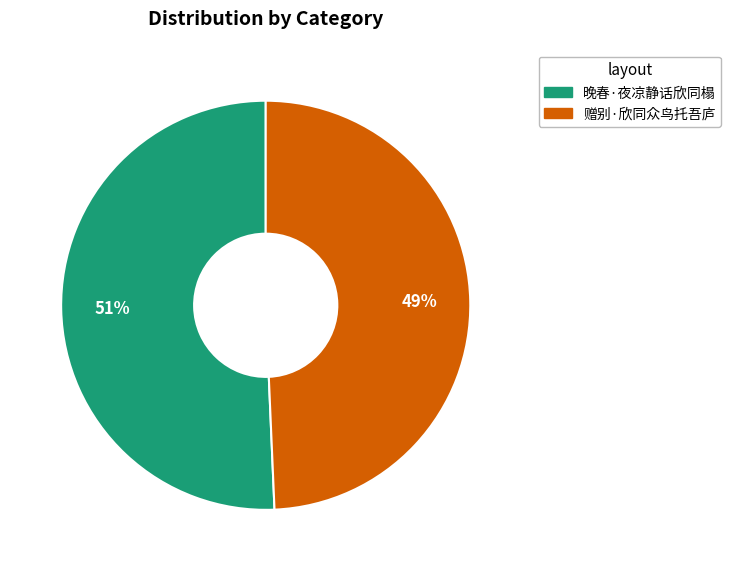

Which has a higher value, 晚春·夜凉静话欣同榻 or 赠别·欣同众鸟托吾庐?

晚春·夜凉静话欣同榻